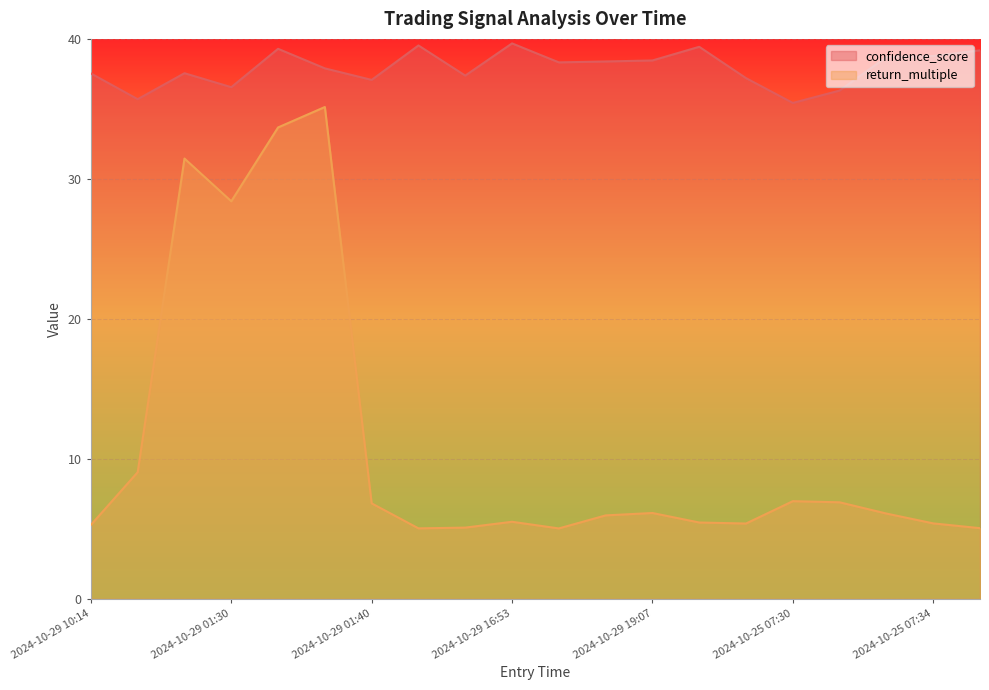

What is the average value of the confidence_score series?

37.9